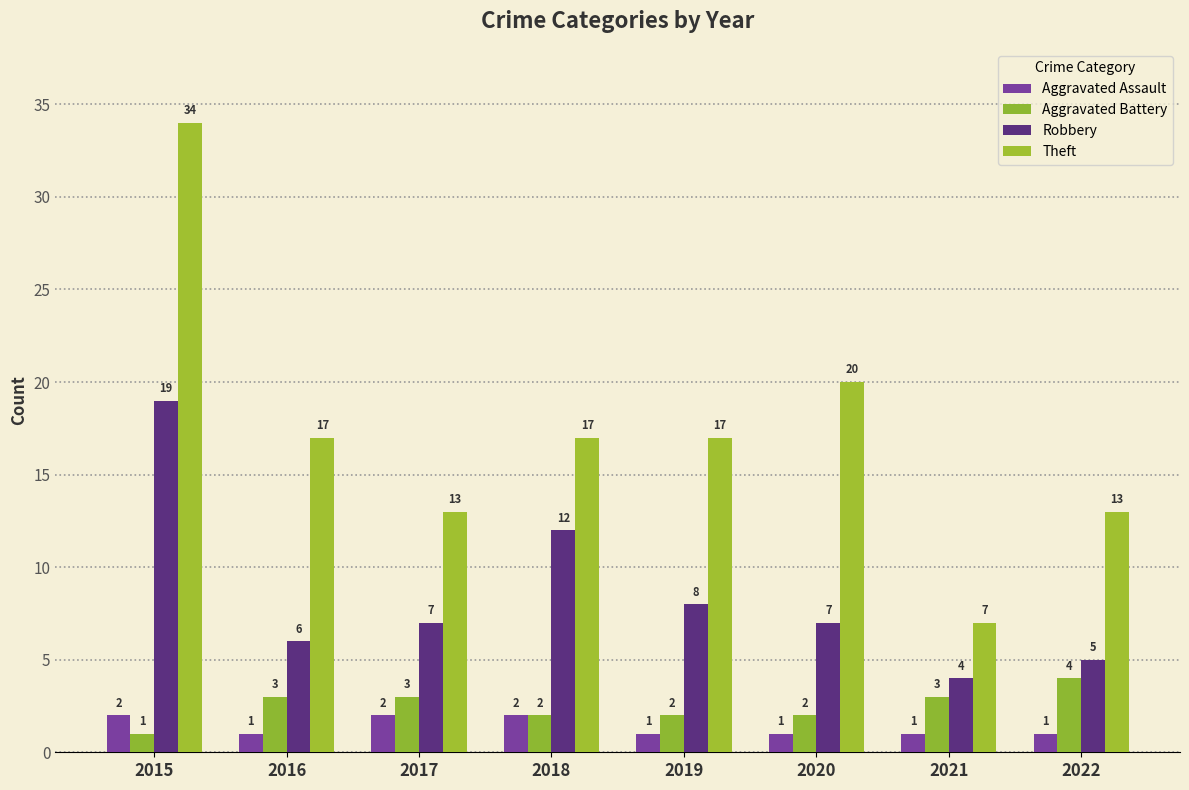

What is the value of the Aggravated Assault bar at the 5th from the left?

1